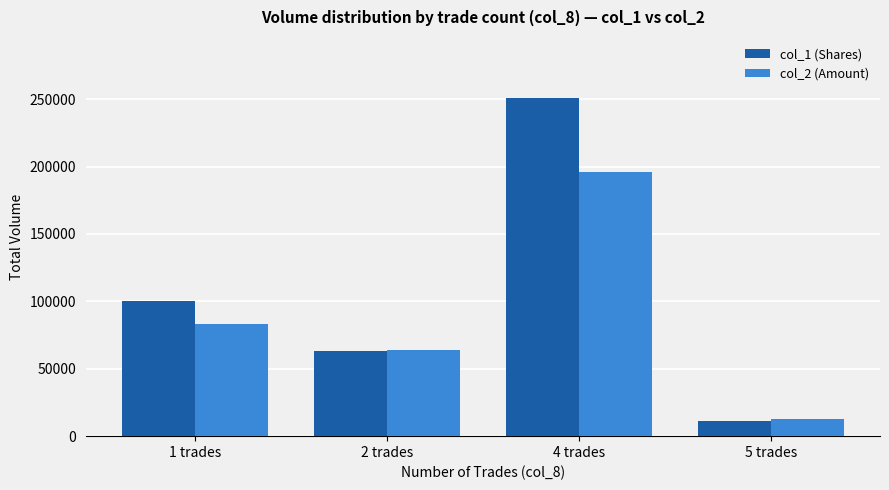

At which label is col_1 (Shares) closest to 131000?

1 trades